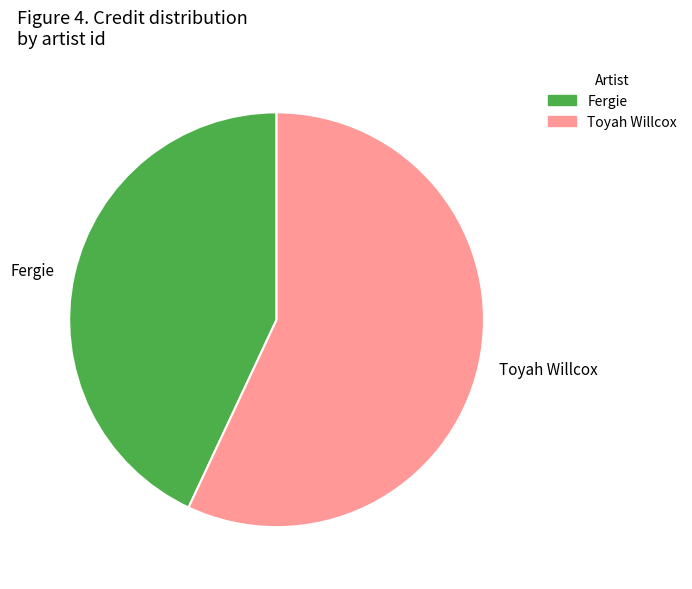

Does Toyah Willcox represent more than half of the total?

Yes